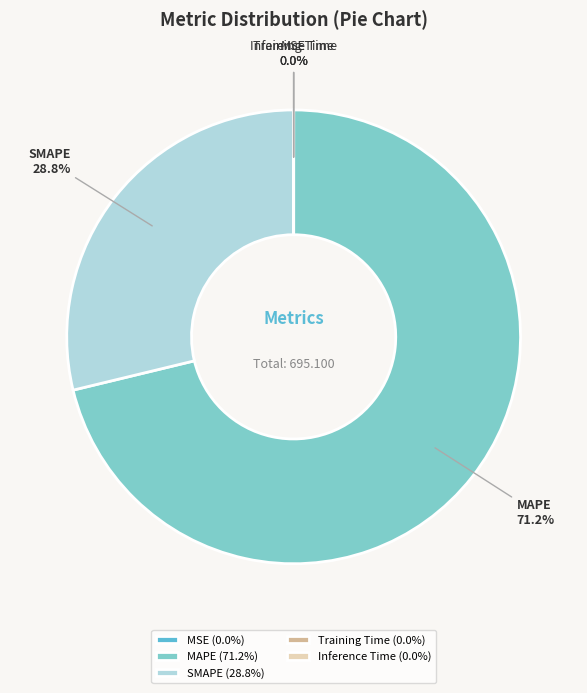

What portion of the pie excludes SMAPE (28.8%)?

71.2%